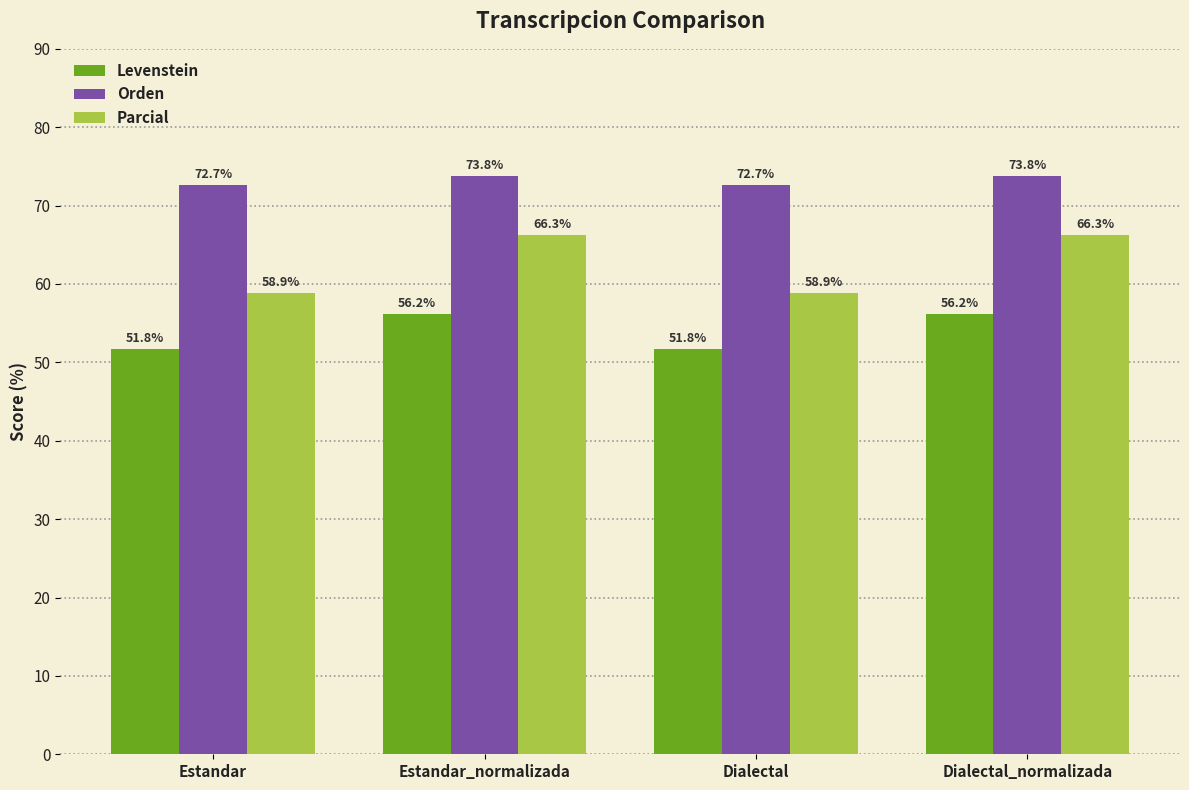

True or false: Orden has a value of 20.7 at Estandar_normalizada.

False